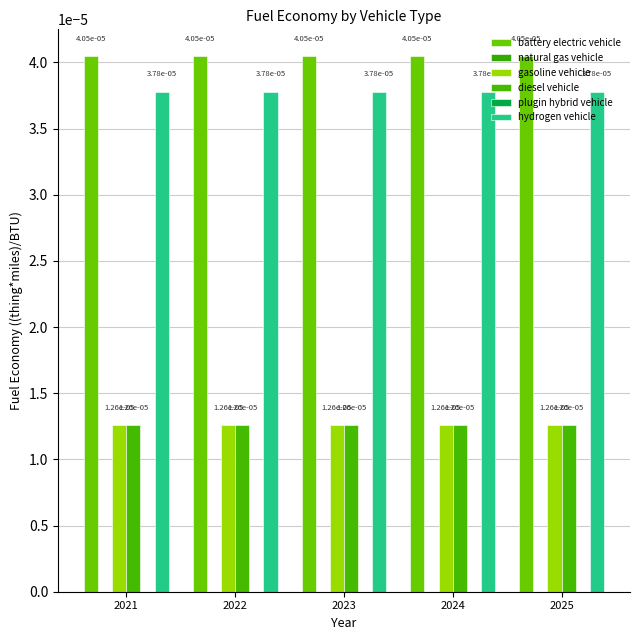

Which category has the lowest value across all series?

2021